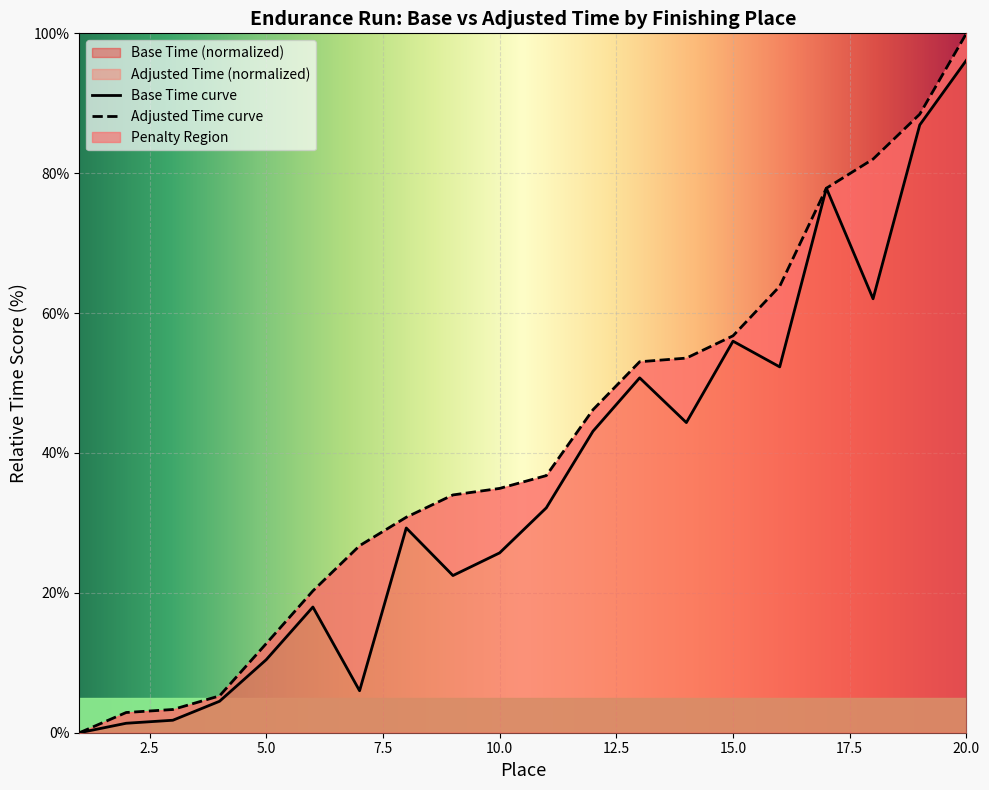

What is the value of the Adjusted Time point at the 17th from the left?

77.9